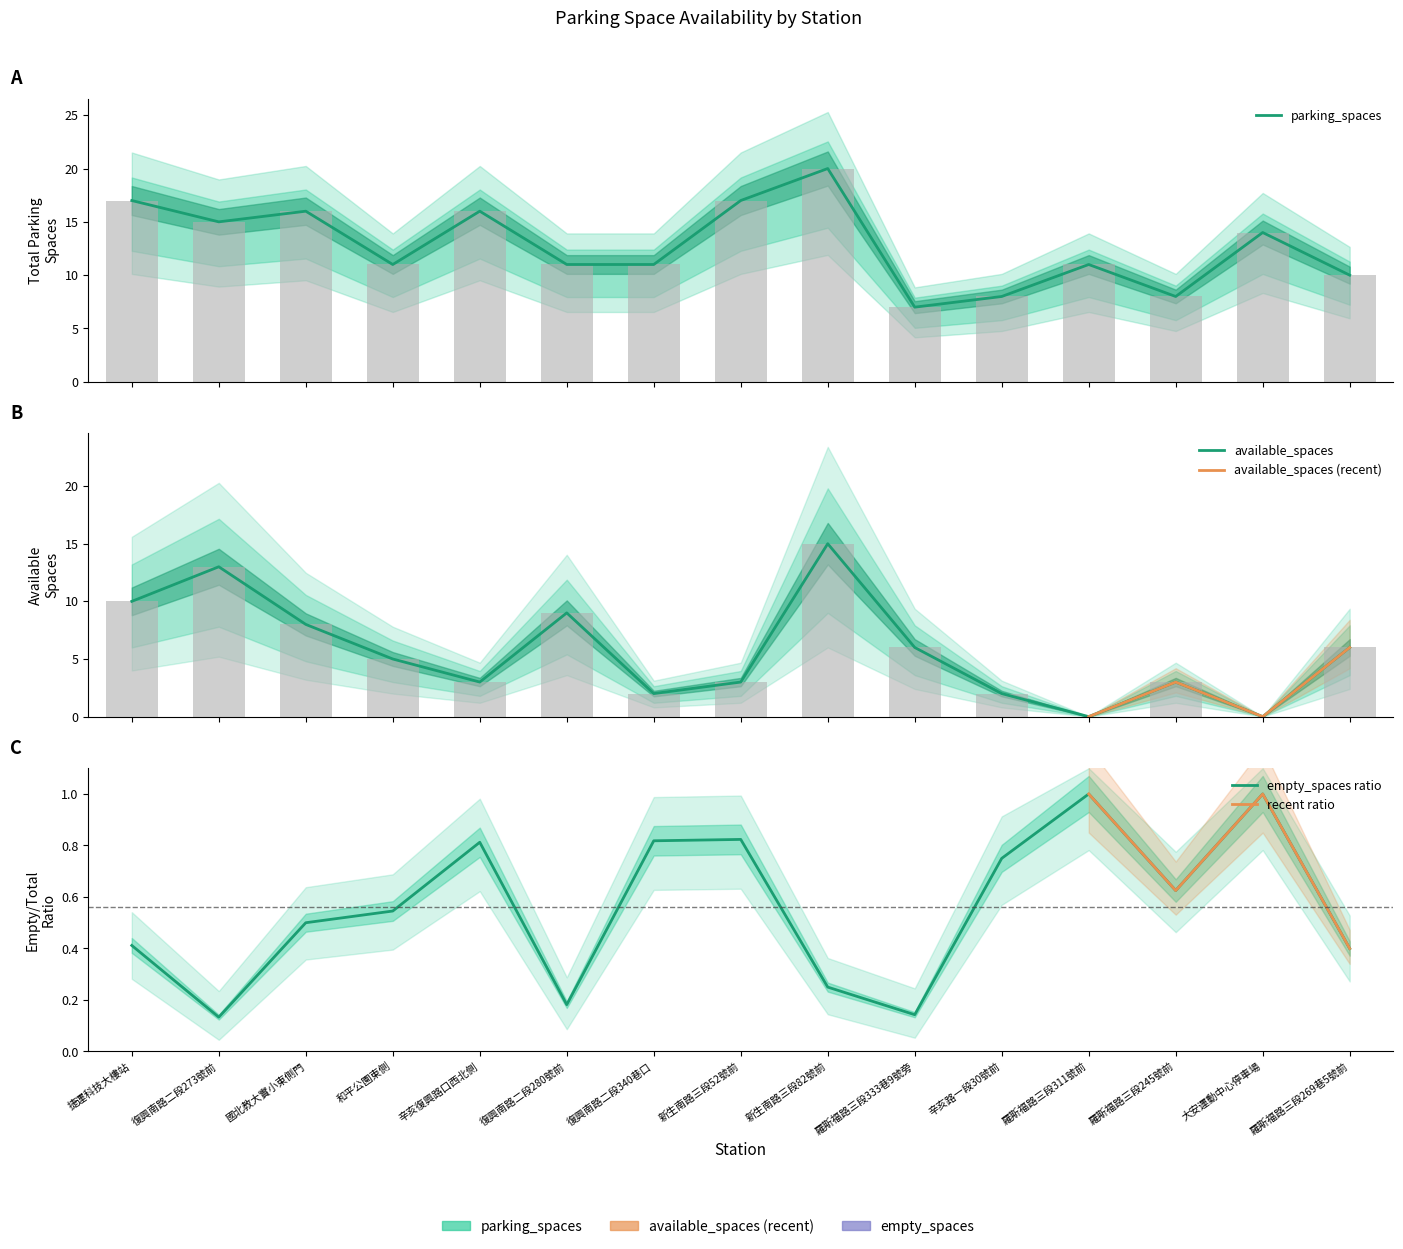

List the series in order of their peak value, lowest first.

available_spaces, parking_spaces